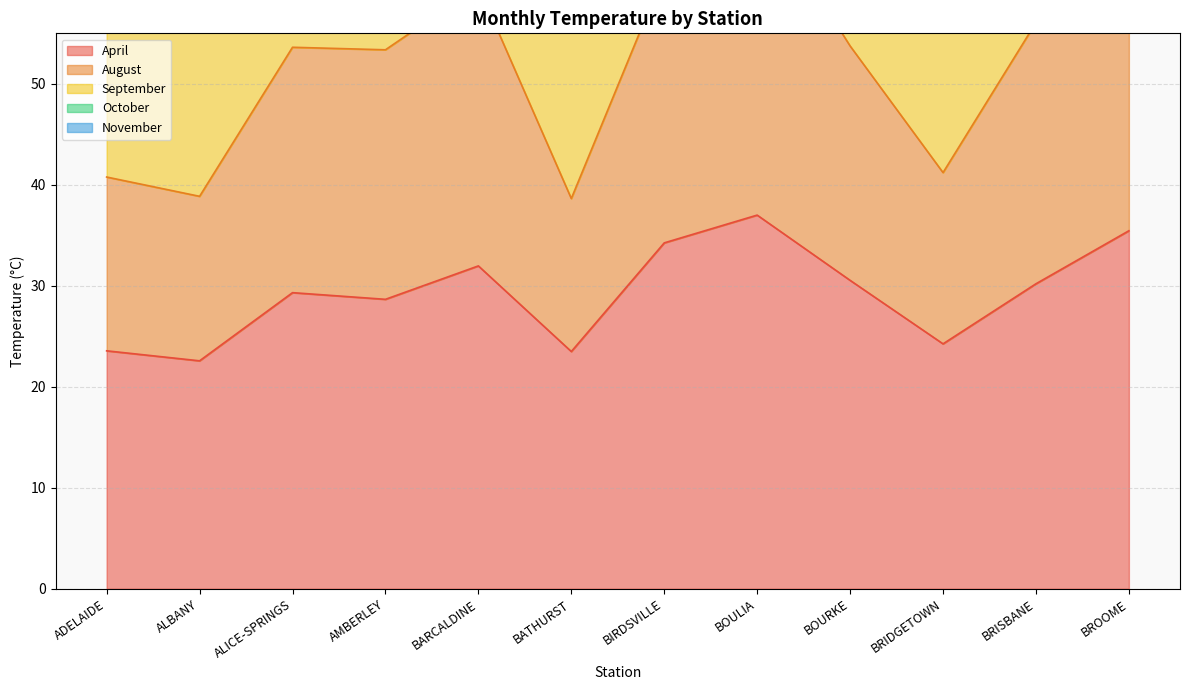

True or false: April has more than 0 interior local peaks.

True